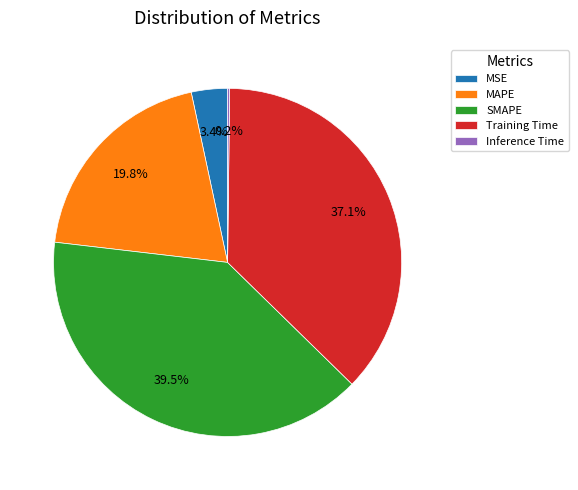

What is the largest slice in the pie chart?

SMAPE